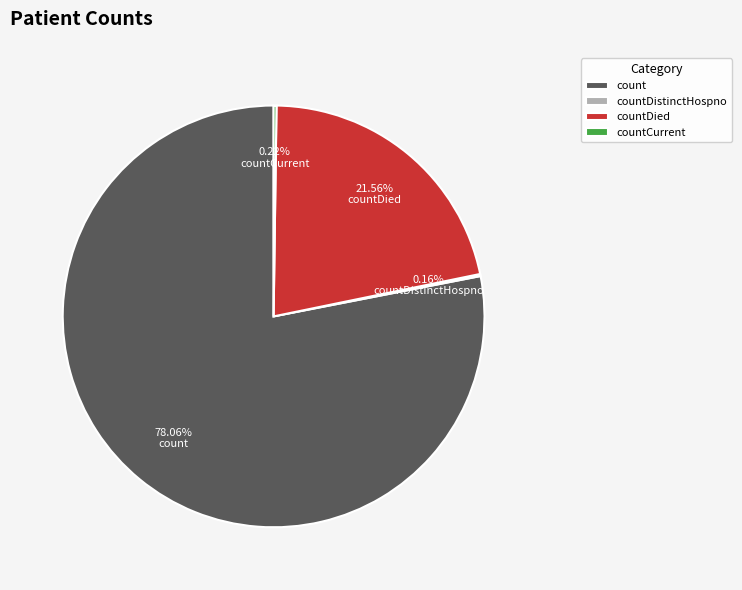

Which category accounts for the majority?

count